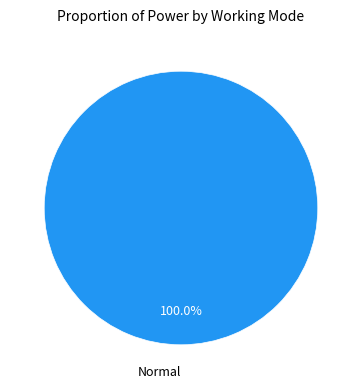

Is there a majority slice in this chart?

Yes